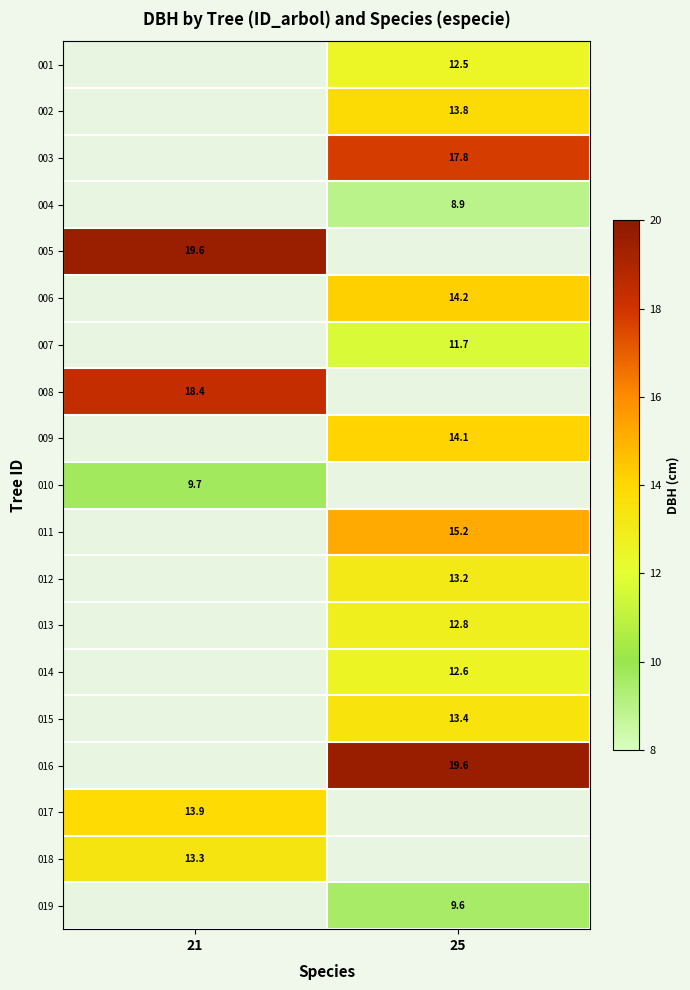

Is it true that 014 equals 8.0 at 25?

False